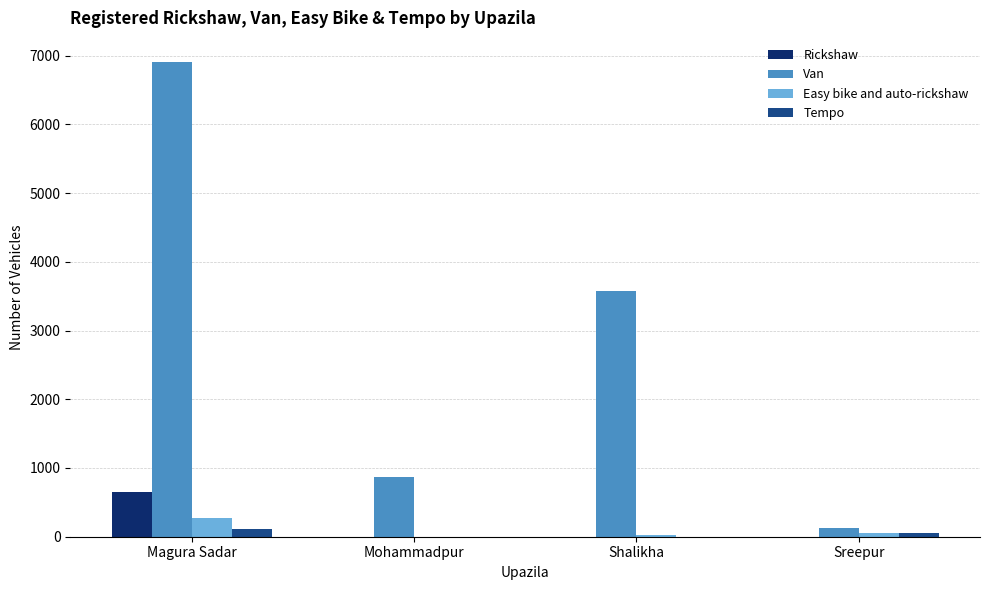

Which category has the highest value in the Rickshaw series?

Magura Sadar